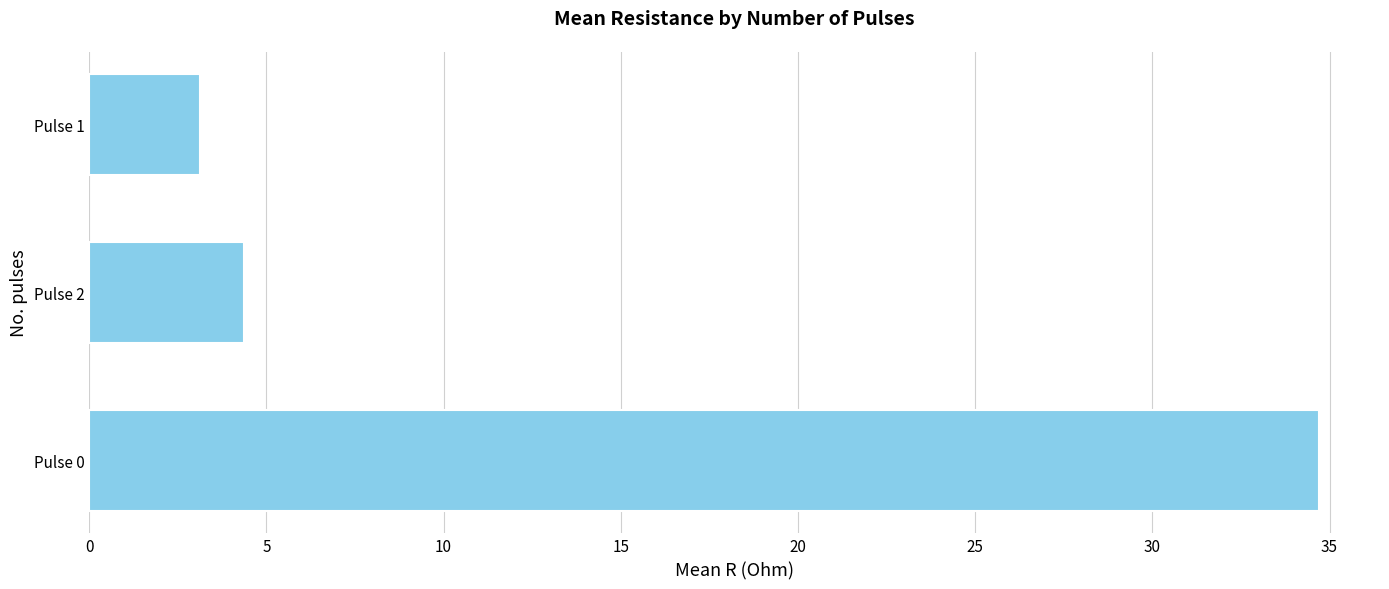

What is the difference between the second highest and minimum values?

1.2